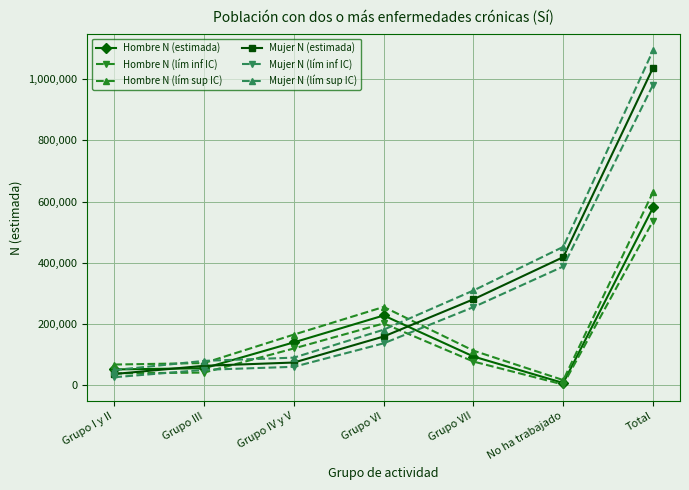

Where is Mujer N (lím sup IC) nearest to the value 571643?

No ha trabajado